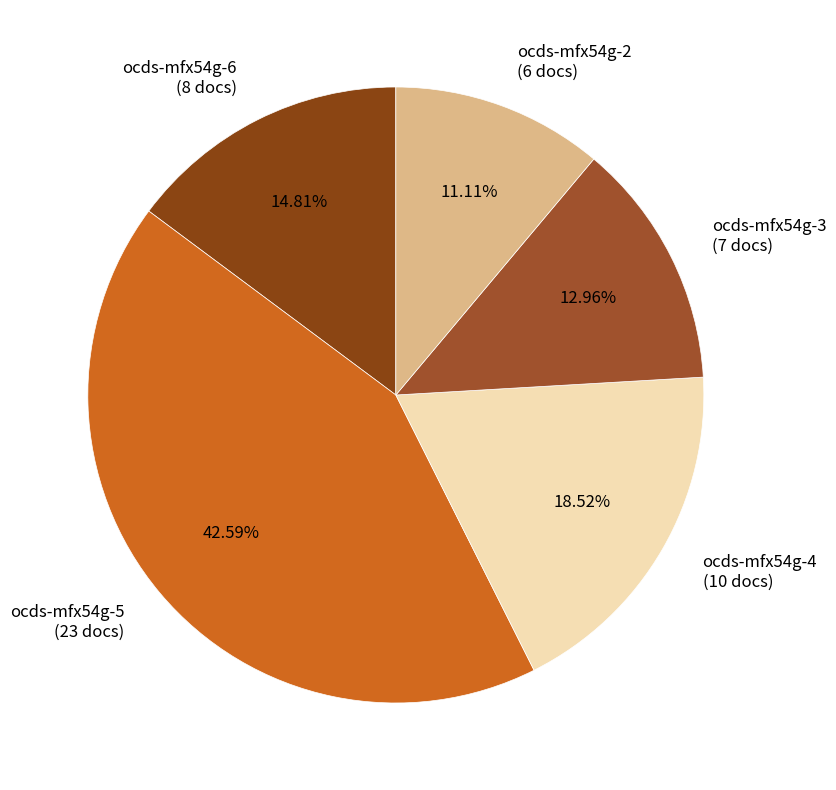

Approximately how many times larger is the value at ocds-mfx54g-5 compared to ocds-mfx54g-6?

2.9